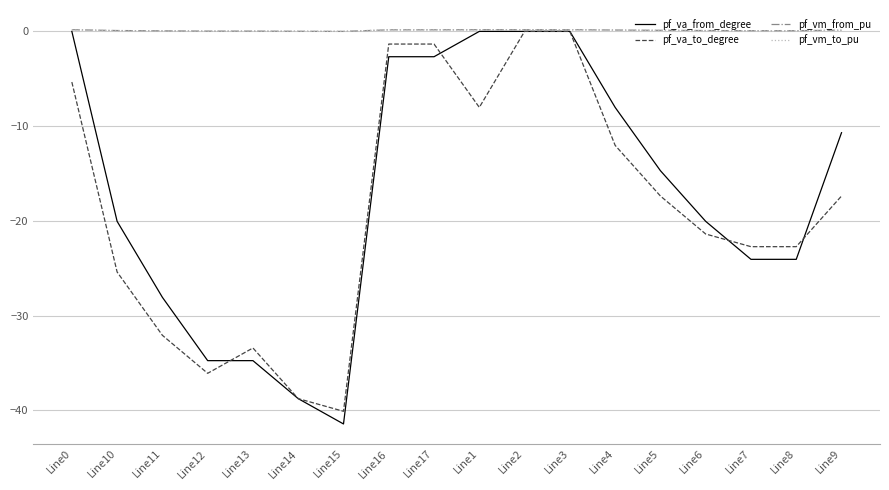

Is the value of pf_va_to_degree at Line3 greater than the value of pf_va_from_degree at Line10?

Yes